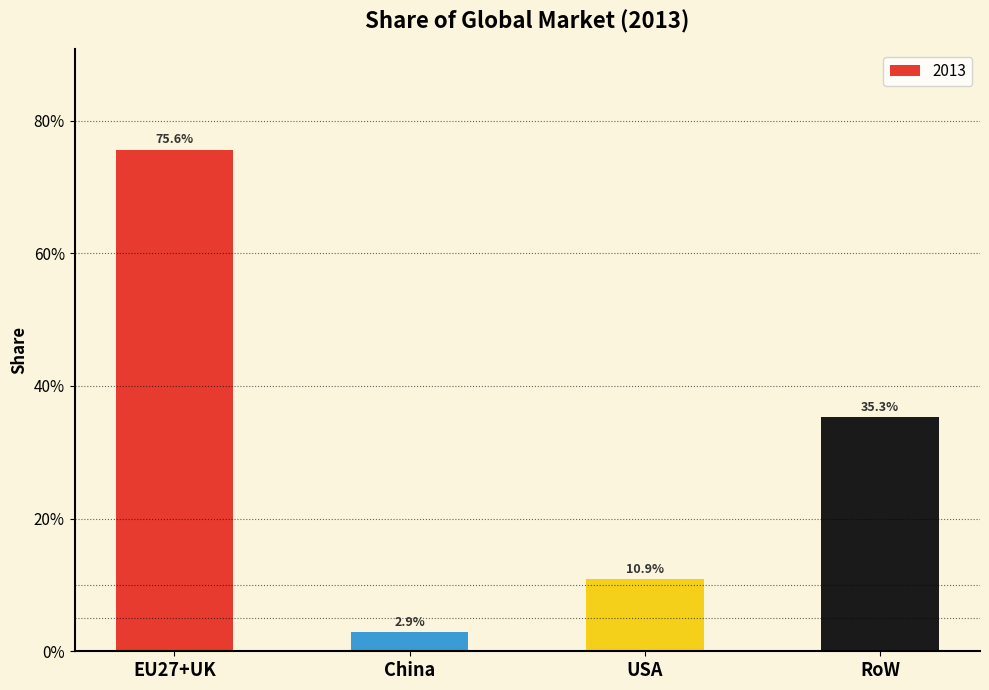

List the labels in order of value, largest first.

EU27+UK, RoW, USA, China